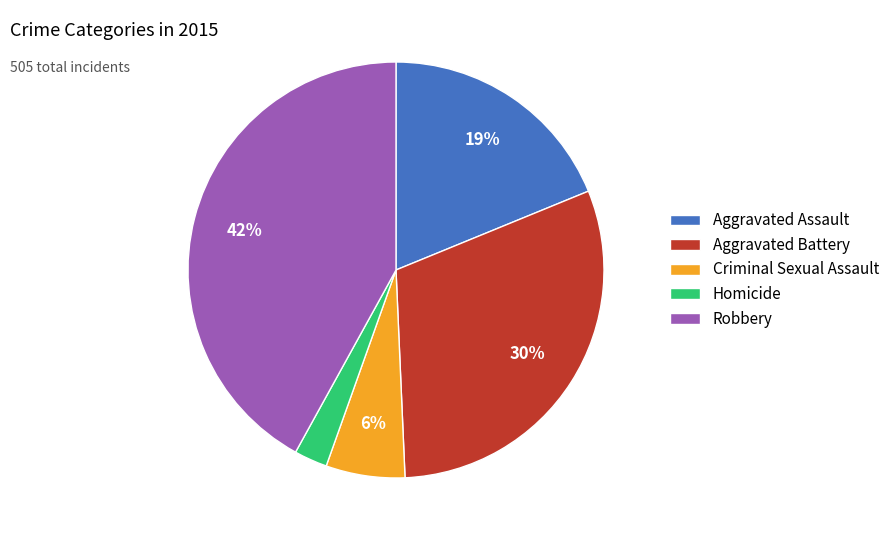

Combined, do Homicide and Aggravated Assault account for over 50%?

No